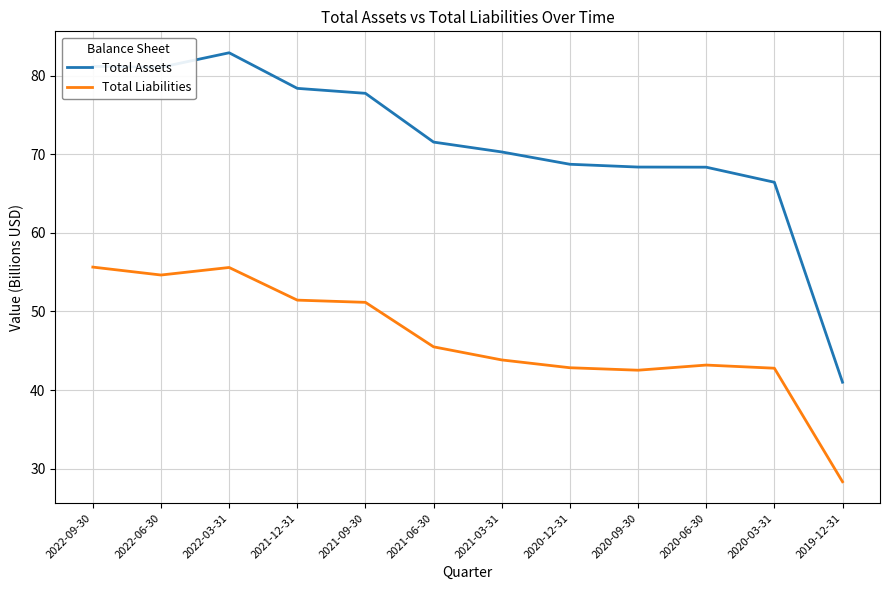

What position from the right is 2021-03-31?

6